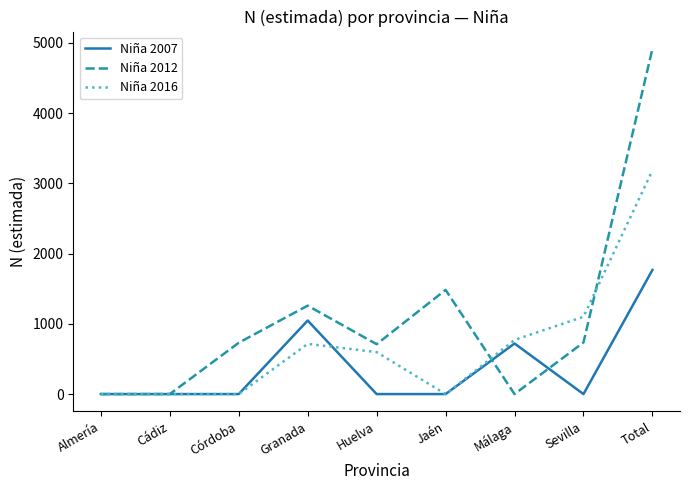

At Total, list the series in order from largest to smallest.

Niña 2012, Niña 2016, Niña 2007